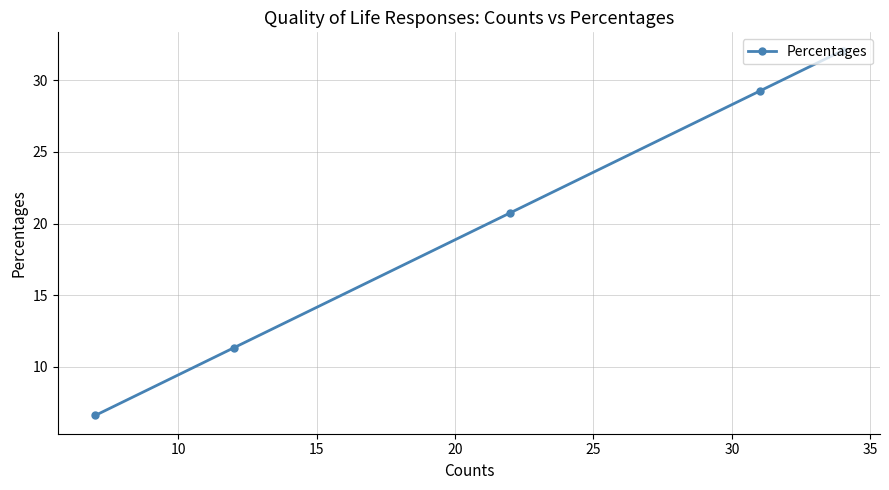

What is the value of the 2nd point from the left?

11.3